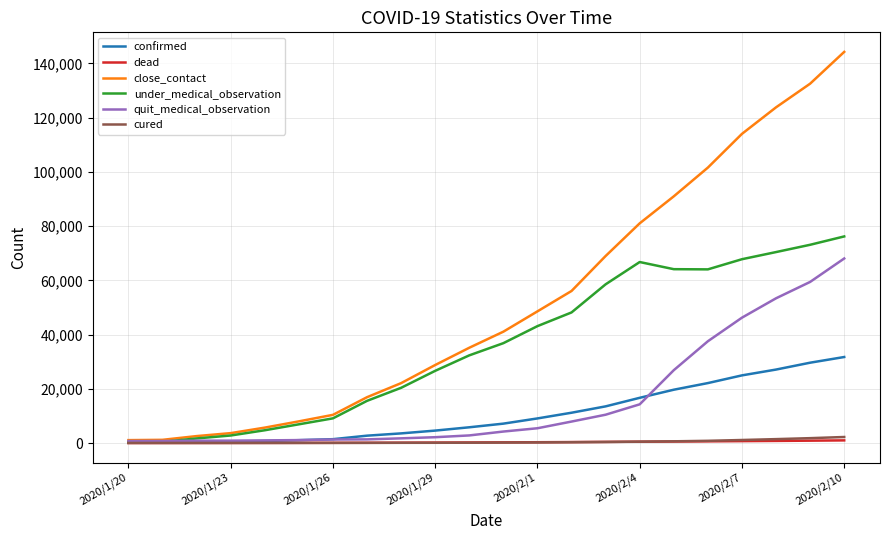

Which series has the largest total across all categories?

close_contact